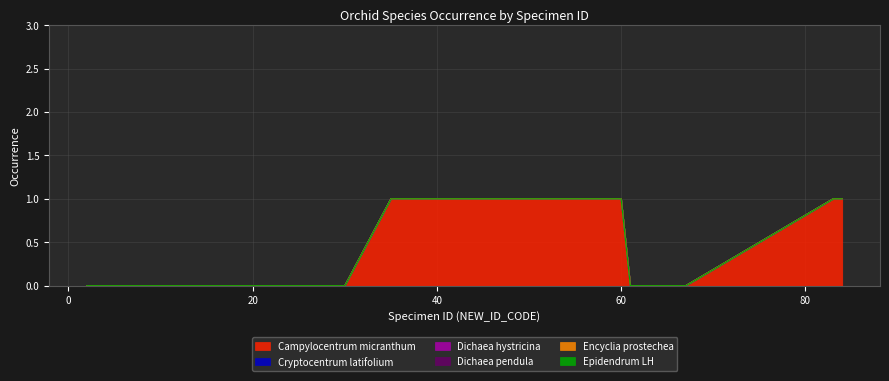

Reading right to left, list all the values displayed in this chart.

Campylocentrum micranthum: 84=1	83=1	67=0	66=0	65=0	64=0	63=0	62=0	61=0	60=1	59=1	35=1	30=0	29=0	28=0	27=0	26=0	25=0	24=0	23=0	22=0	21=0	20=0	19=0	18=0	17=0	16=0	15=0	14=0	13=0	12=0	11=0	9=0	8=0	7=0	6=0	5=0	4=0	3=0	2=0
Cryptocentrum latifolium: 84=0	83=0	67=0	66=0	65=0	64=0	63=0	62=0	61=0	60=0	59=0	35=0	30=0	29=0	28=0	27=0	26=0	25=0	24=0	23=0	22=0	21=0	20=0	19=0	18=0	17=0	16=0	15=0	14=0	13=0	12=0	11=0	9=0	8=0	7=0	6=0	5=0	4=0	3=0	2=0
Dichaea hystricina: 84=0	83=0	67=0	66=0	65=0	64=0	63=0	62=0	61=0	60=0	59=0	35=0	30=0	29=0	28=0	27=0	26=0	25=0	24=0	23=0	22=0	21=0	20=0	19=0	18=0	17=0	16=0	15=0	14=0	13=0	12=0	11=0	9=0	8=0	7=0	6=0	5=0	4=0	3=0	2=0
Dichaea pendula: 84=0	83=0	67=0	66=0	65=0	64=0	63=0	62=0	61=0	60=0	59=0	35=0	30=0	29=0	28=0	27=0	26=0	25=0	24=0	23=0	22=0	21=0	20=0	19=0	18=0	17=0	16=0	15=0	14=0	13=0	12=0	11=0	9=0	8=0	7=0	6=0	5=0	4=0	3=0	2=0
Encyclia prostechea: 84=0	83=0	67=0	66=0	65=0	64=0	63=0	62=0	61=0	60=0	59=0	35=0	30=0	29=0	28=0	27=0	26=0	25=0	24=0	23=0	22=0	21=0	20=0	19=0	18=0	17=0	16=0	15=0	14=0	13=0	12=0	11=0	9=0	8=0	7=0	6=0	5=0	4=0	3=0	2=0
Epidendrum LH: 84=0	83=0	67=0	66=0	65=0	64=0	63=0	62=0	61=0	60=0	59=0	35=0	30=0	29=0	28=0	27=0	26=0	25=0	24=0	23=0	22=0	21=0	20=0	19=0	18=0	17=0	16=0	15=0	14=0	13=0	12=0	11=0	9=0	8=0	7=0	6=0	5=0	4=0	3=0	2=0